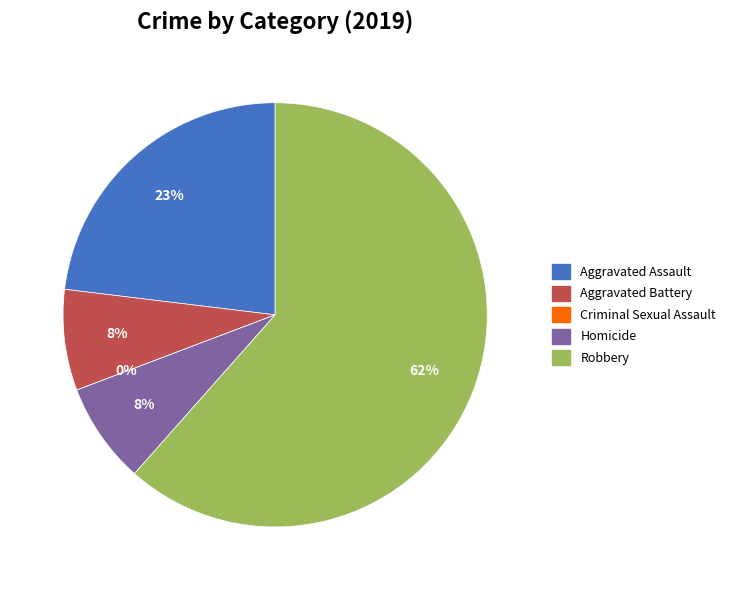

Does any single category account for the majority?

Yes